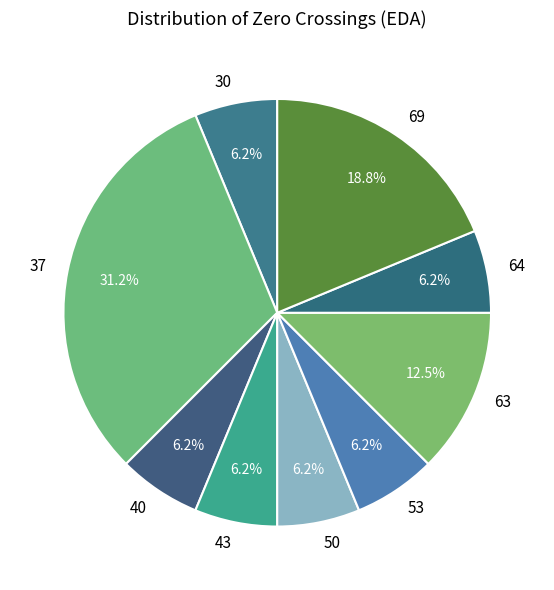

Does 63 represent more than half of the total?

No